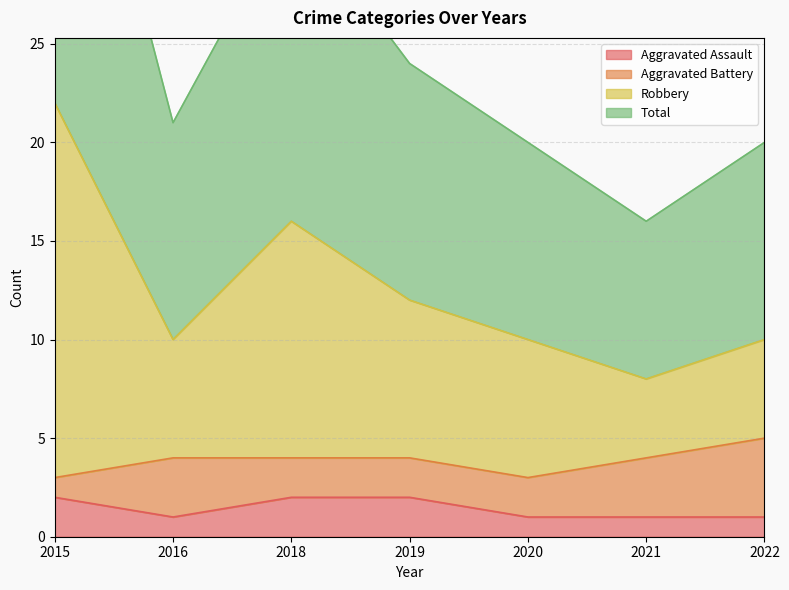

How many interior local valleys does the Aggravated Assault series have?

1